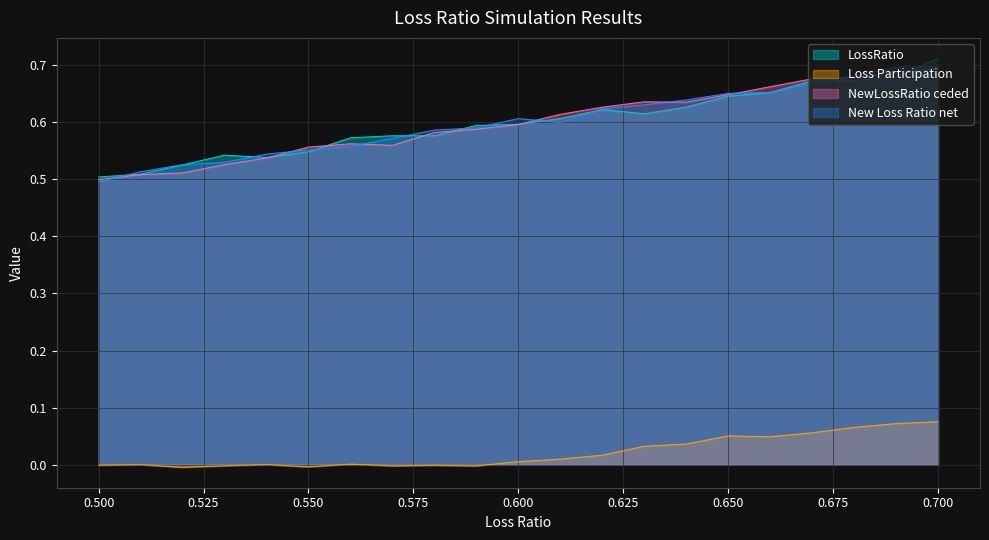

True or false: New Loss Ratio net and Loss Participation cross at least once.

False